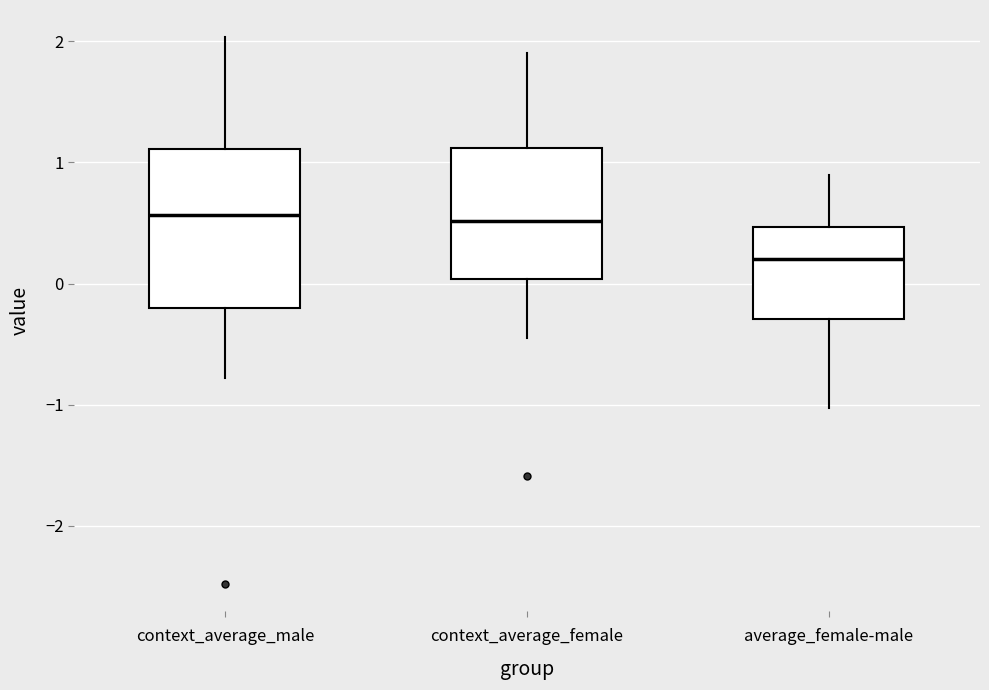

Where does the upper whisker of the box for context_average_female end on the y-axis? The values are not printed on the chart, so give them approximately, as read against the axis.

1.9